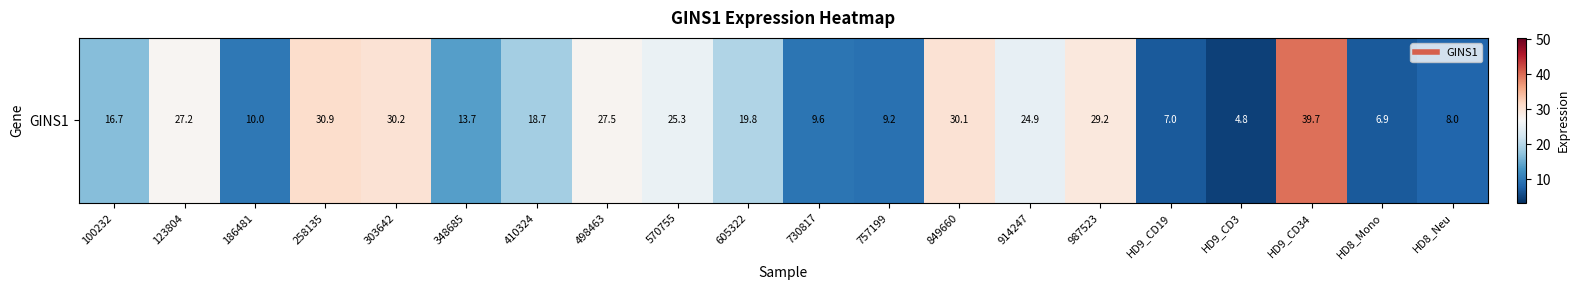

Is it true that the value at 186481 is 5.5?

False